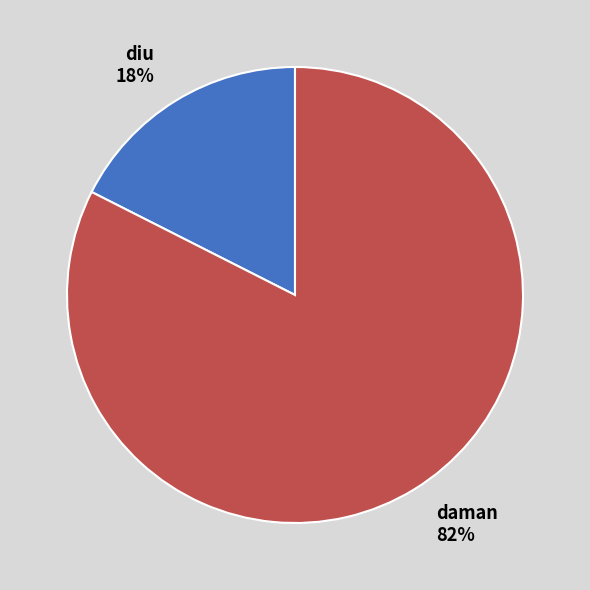

Rank the categories by value from highest to lowest.

daman, diu